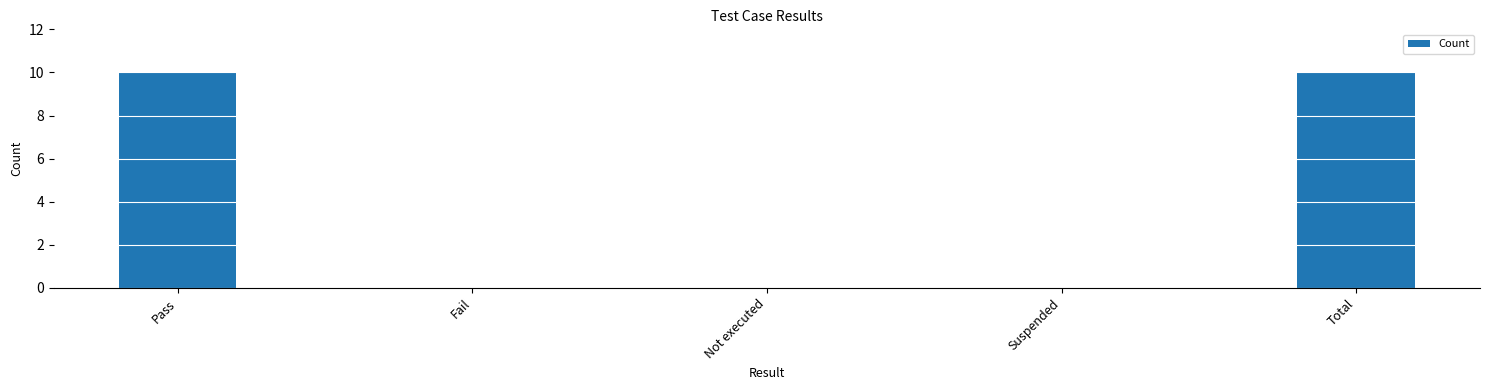

What is the sum of the values at Suspended and Total?

10